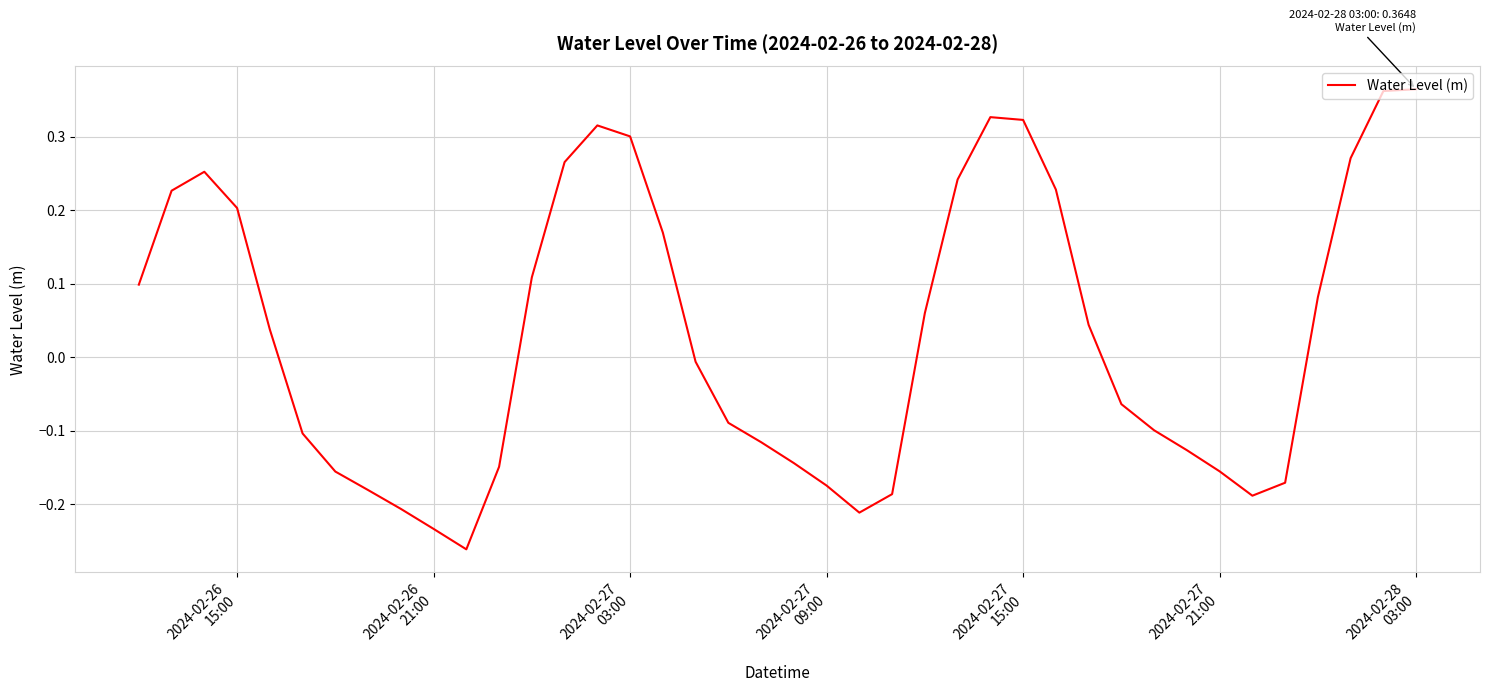

What is the difference between the maximum and minimum values?

0.6